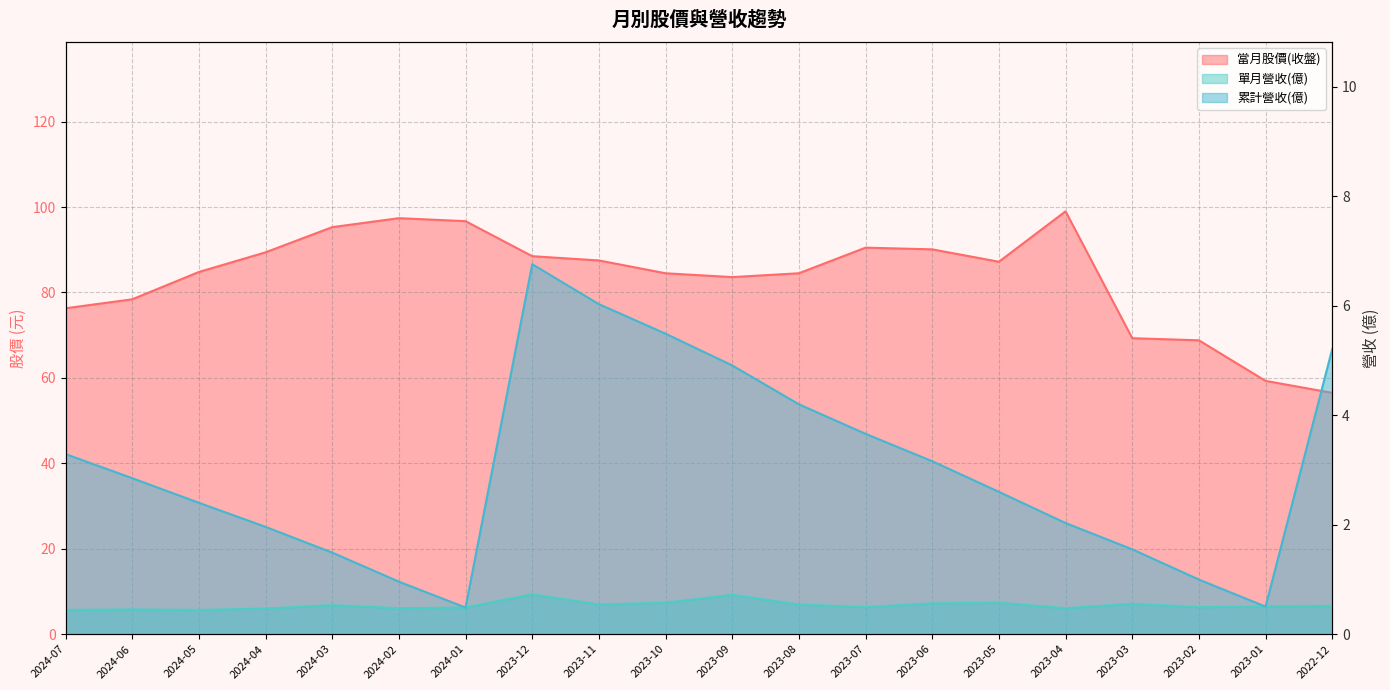

Between 2023-05 and 2023-06, which is larger?

2023-06